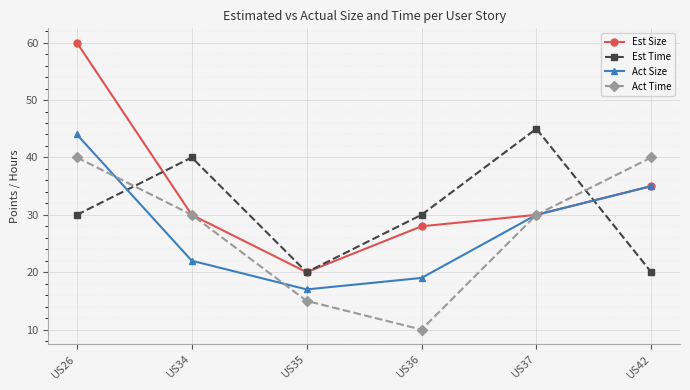

How many interior local valleys does the Act Size series have?

1